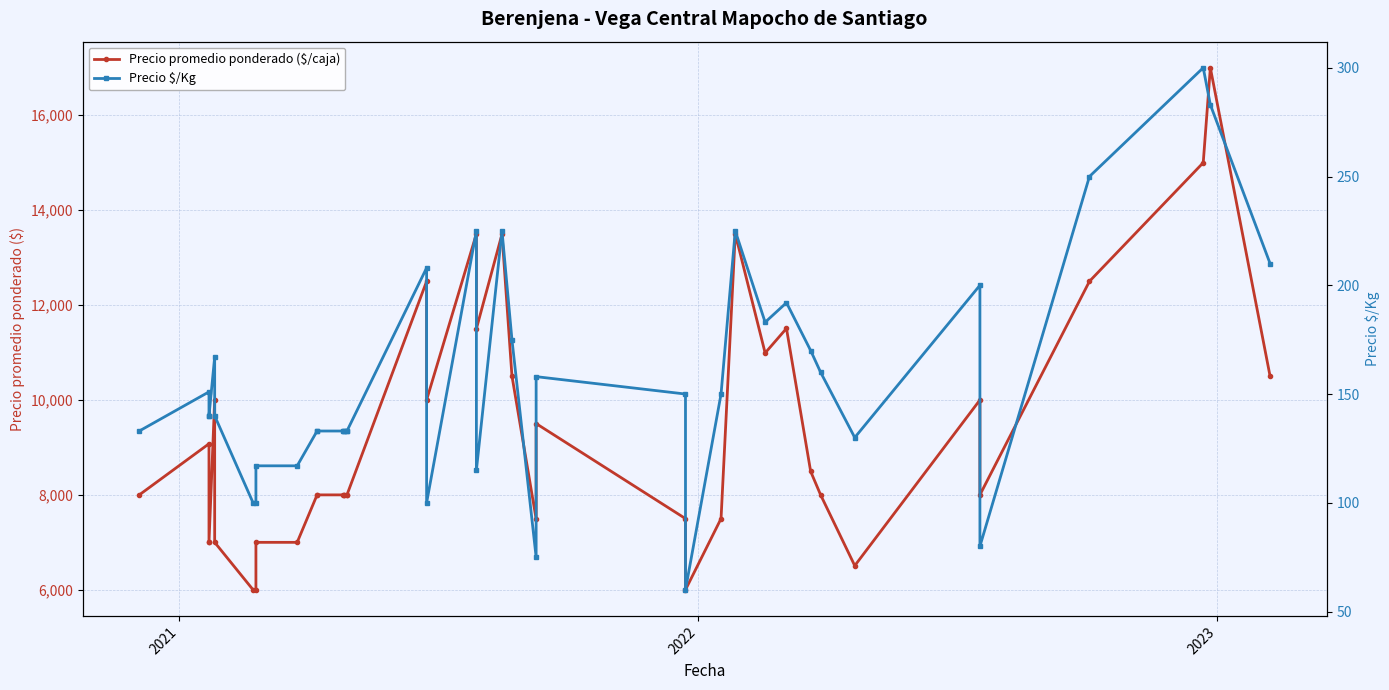

Is this an area chart (filled region under the line)?

No